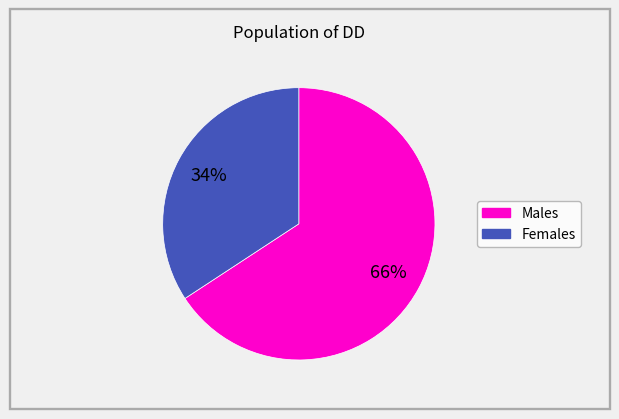

Is there any slice that represents more than half of the pie?

Yes